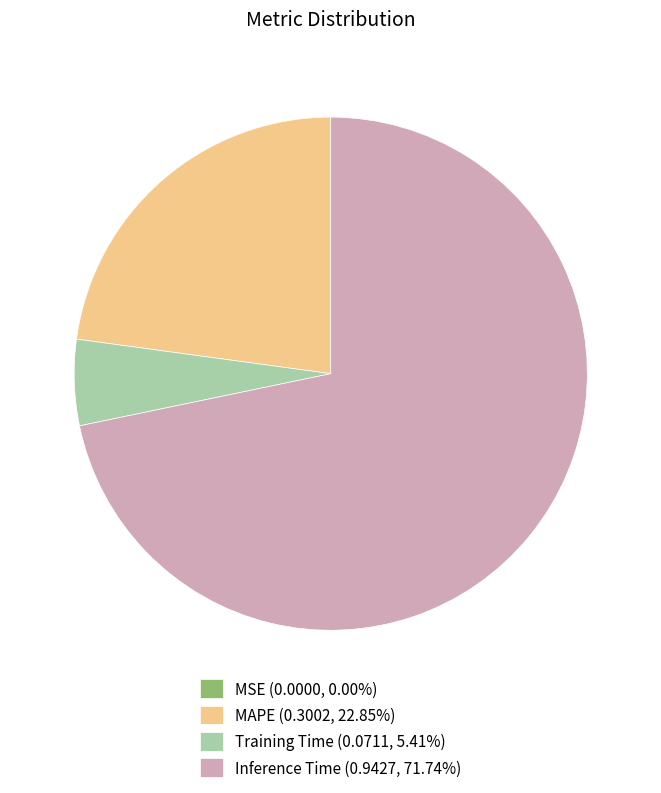

Is there any slice that represents more than half of the pie?

Yes